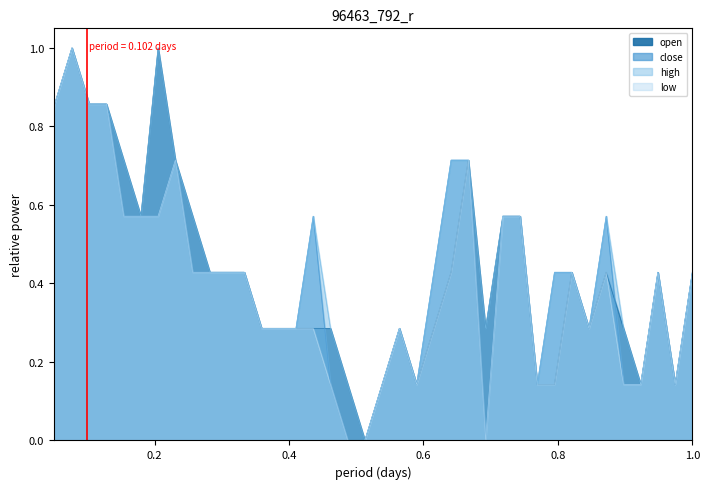

What is the average value of the low series?

0.4